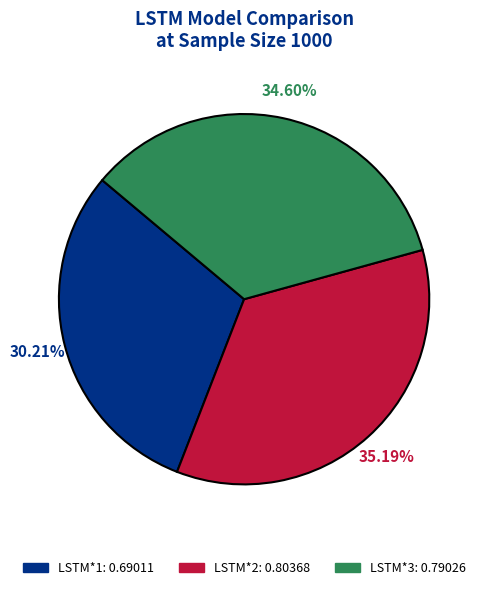

Combined, what portion of the pie is LSTM*2 and LSTM*3?

69.8%